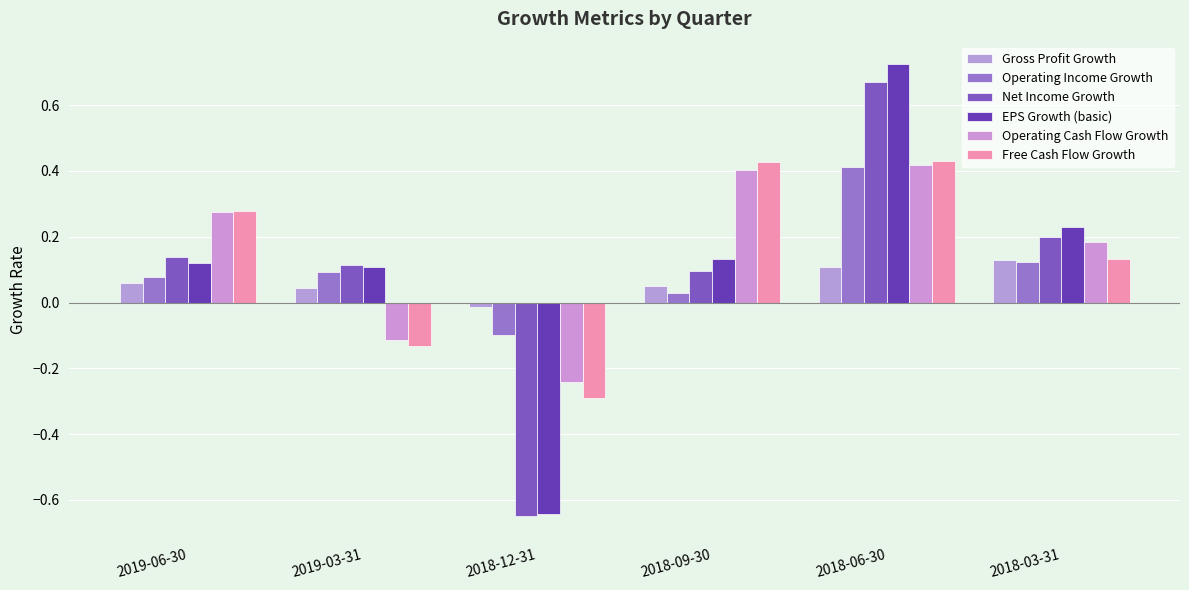

At which label is Gross Profit Growth closest to 0?

2018-12-31